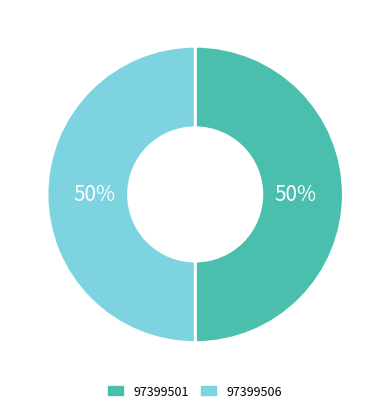

What is the ratio of the value at 97399501 to the value at 97399506?

1.0